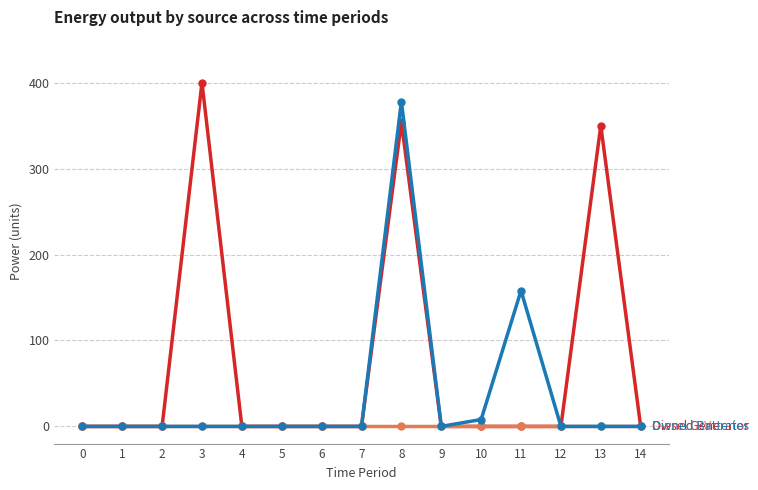

At which category is the sum across all series the highest?

8